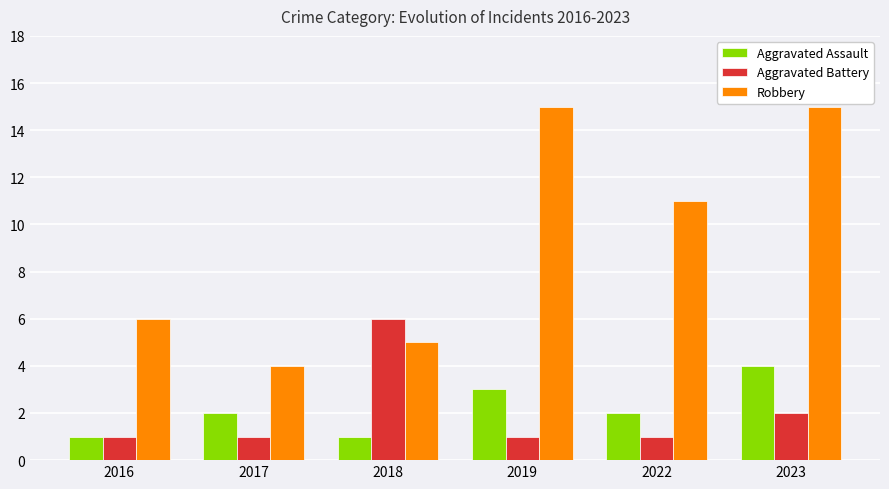

Is the value of Aggravated Battery at 2018 greater than the value of Robbery at 2019?

No